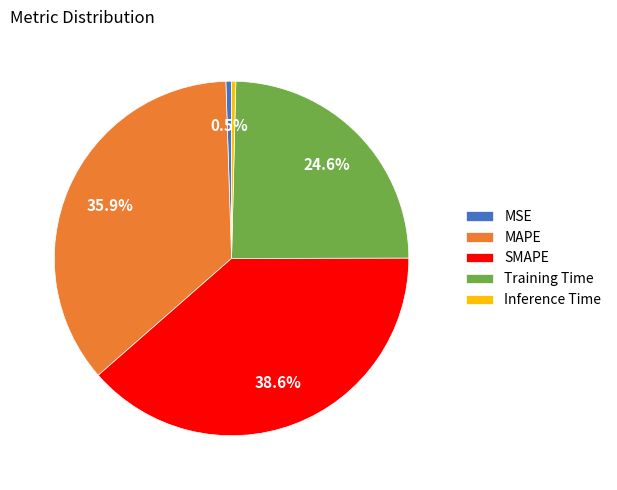

Is there a majority slice in this chart?

No